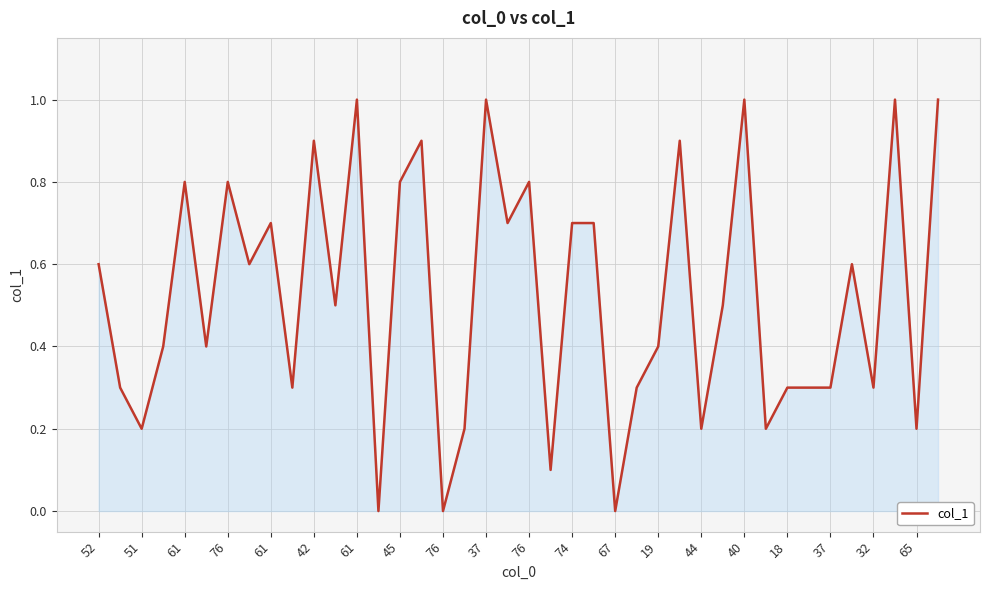

What is the maximum value shown in the chart?

1.0